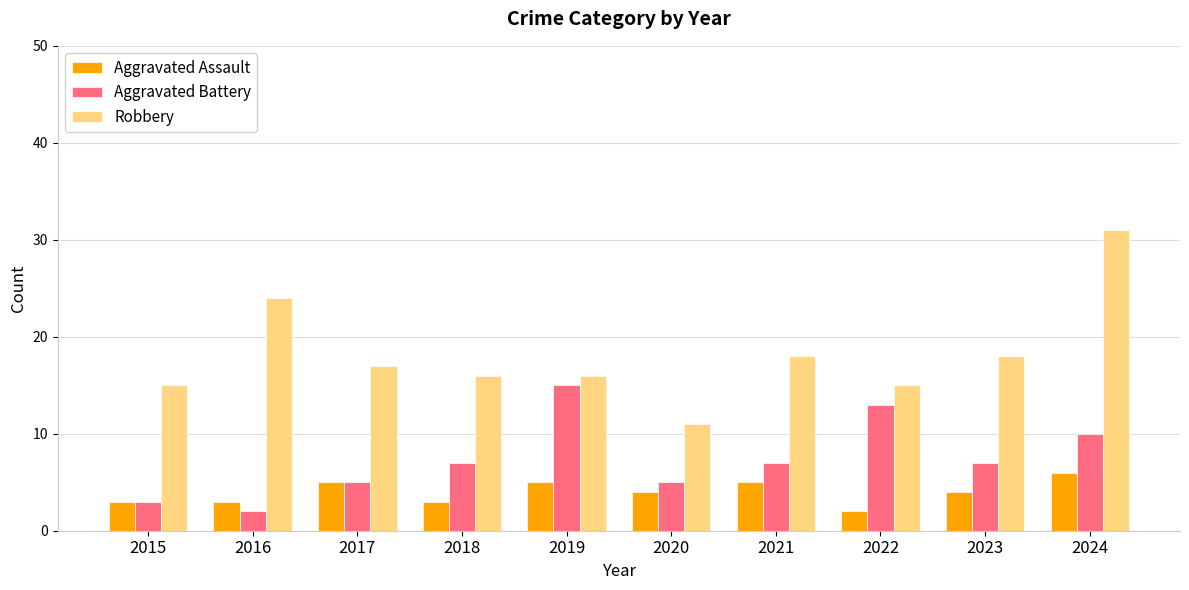

How many Aggravated Battery values are between 5 and 10?

6